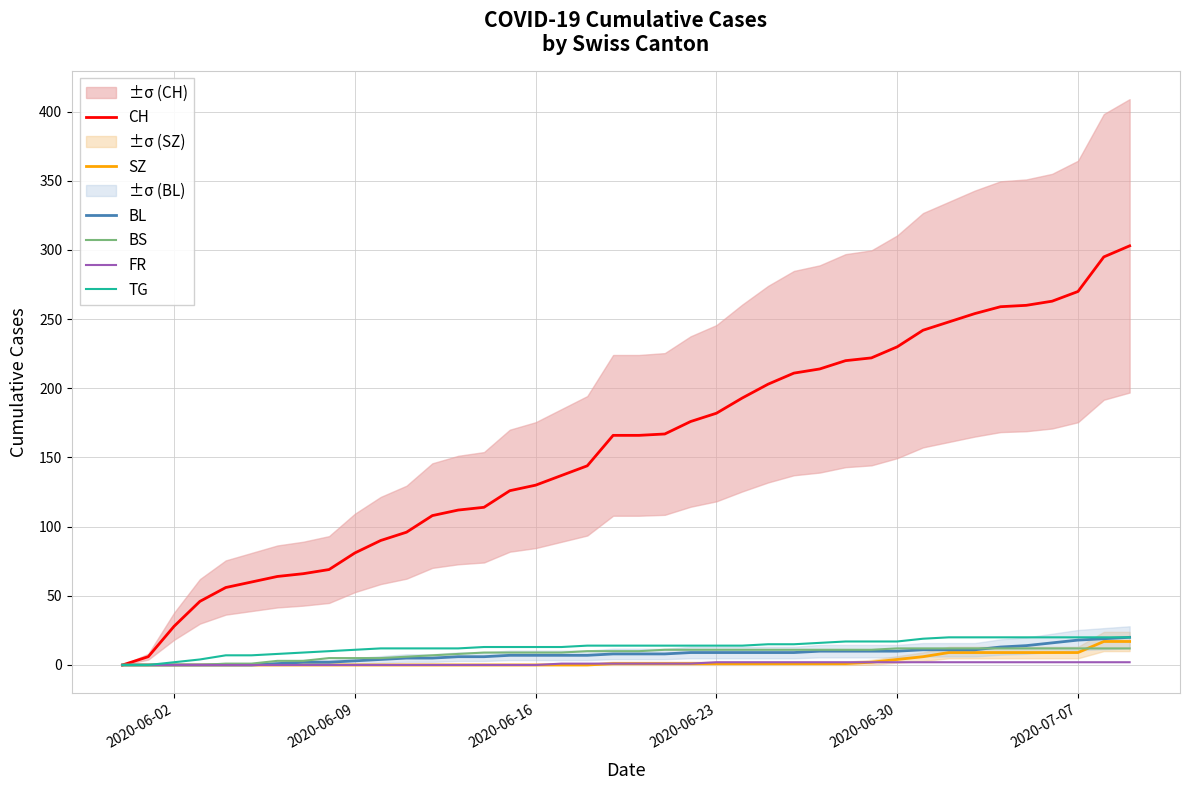

Which category has the lowest value in the FR series?

2020-06-02